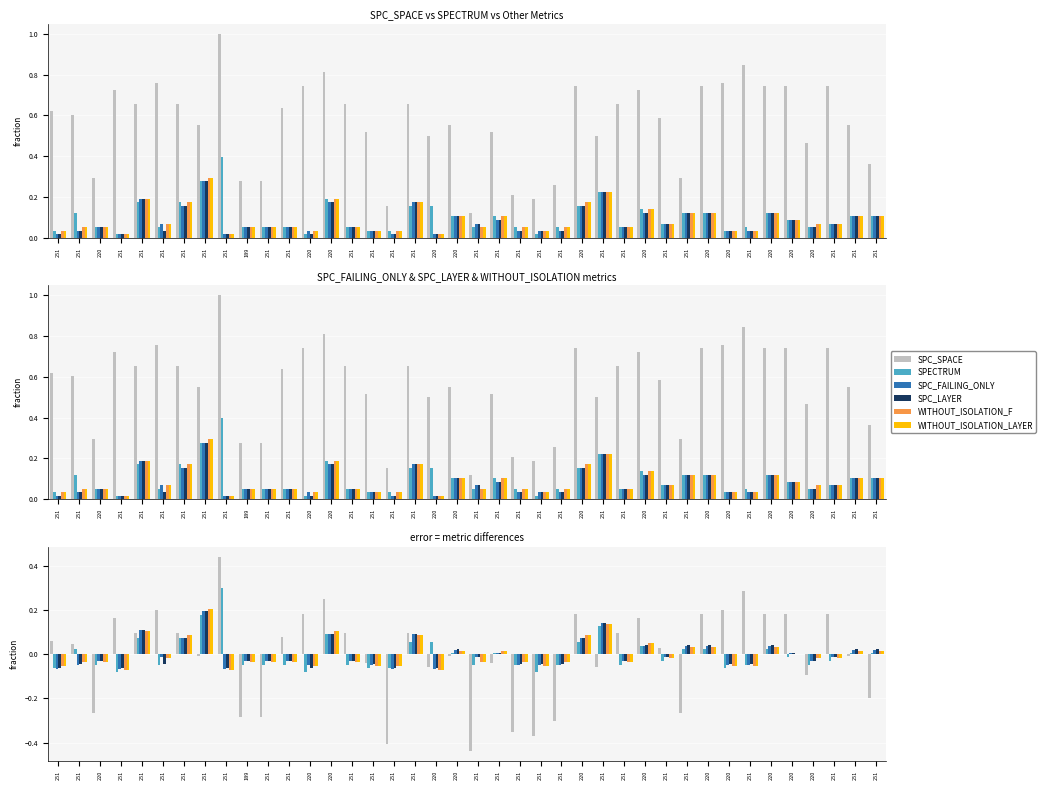

At which label is WITHOUT_ISOLATION_F closest to 0?

220